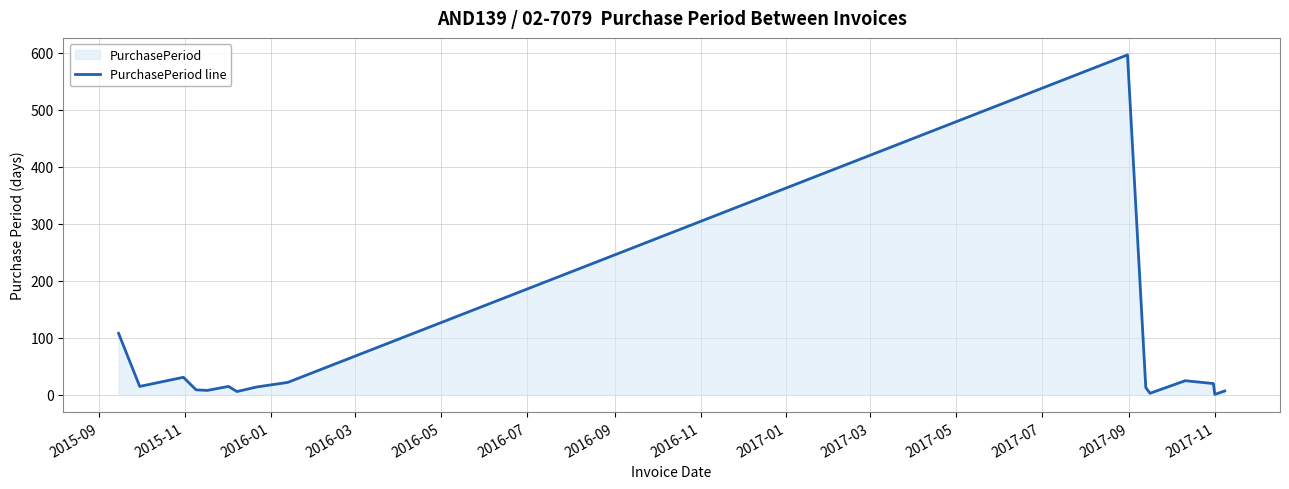

What is the maximum value shown in the chart?

596